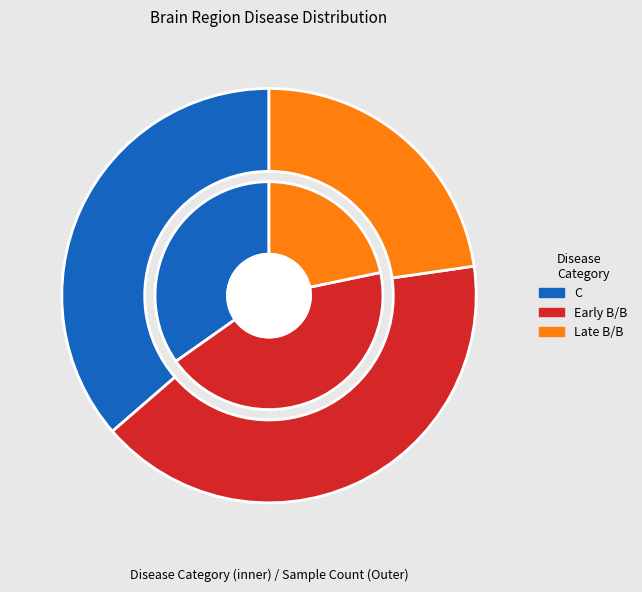

To the nearest percent, what is the difference between the Late B/B and Early B/B slice percentages?

22%